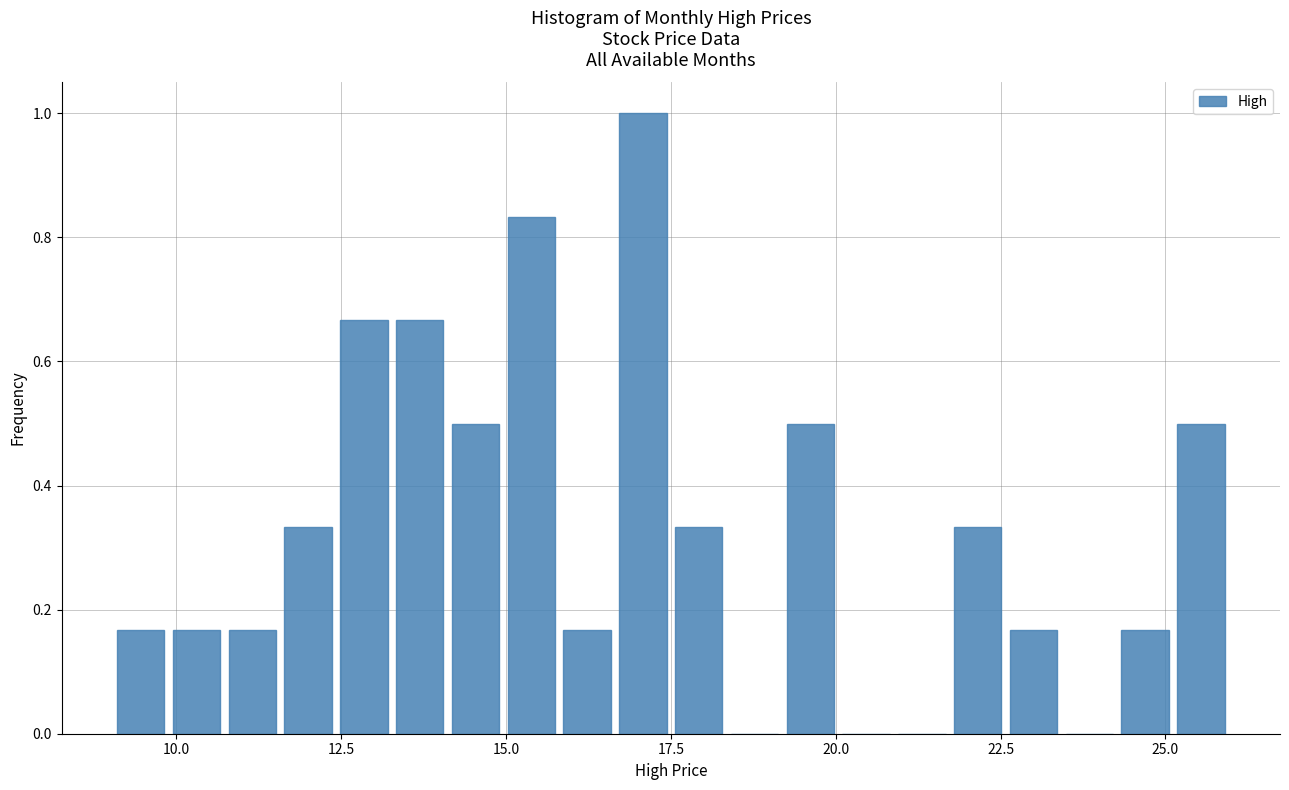

Around what value on the x-axis is the tallest bar? Give the approximate position of its centre, as read against the axis.

17.0